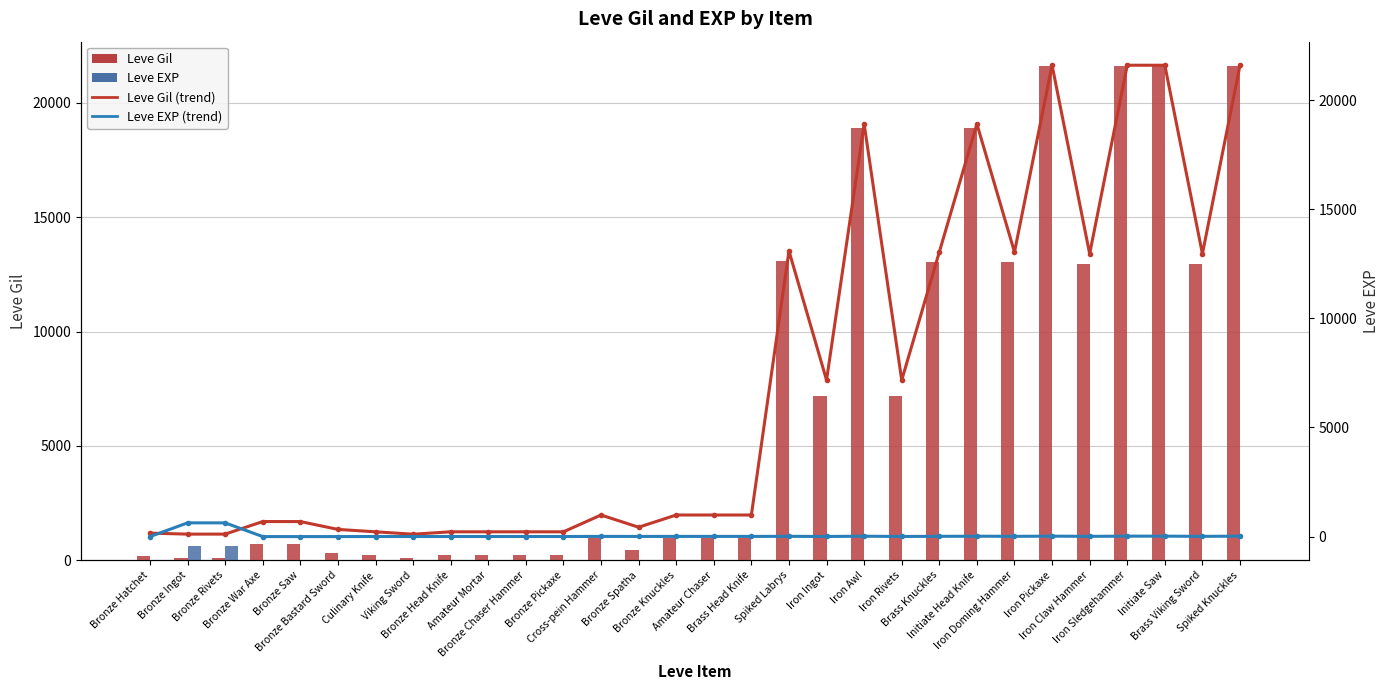

What is the total value across all series at Cross-pein Hammer?

1998